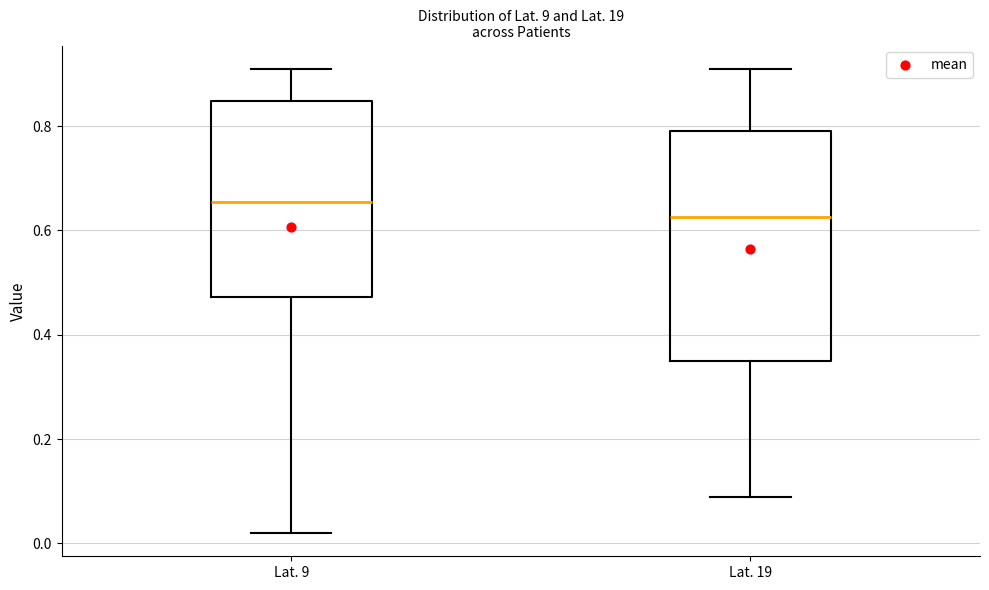

Reading left to right, transcribe this box plot: for each box, give where its median line is, the range the box spans, and where its two whiskers end, as read against the y-axis. The values are not printed on the chart, so give them approximately, as read against the axis.

Lat. 9: median 0.66, box 0.48 to 0.84, whiskers 0.02 to 0.92
Lat. 19: median 0.62, box 0.36 to 0.80, whiskers 0.10 to 0.92